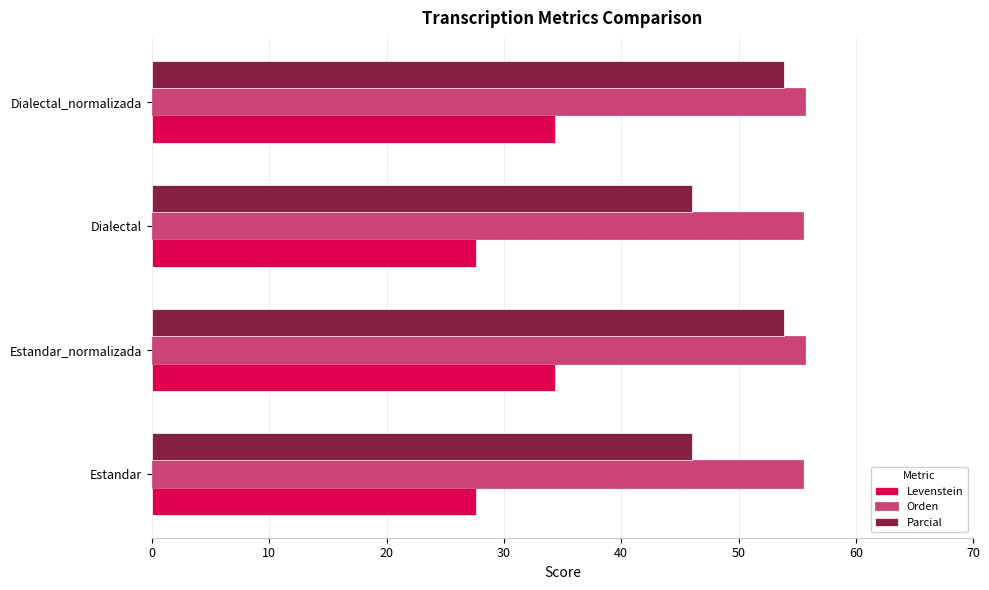

What is the maximum value for Orden?

55.7